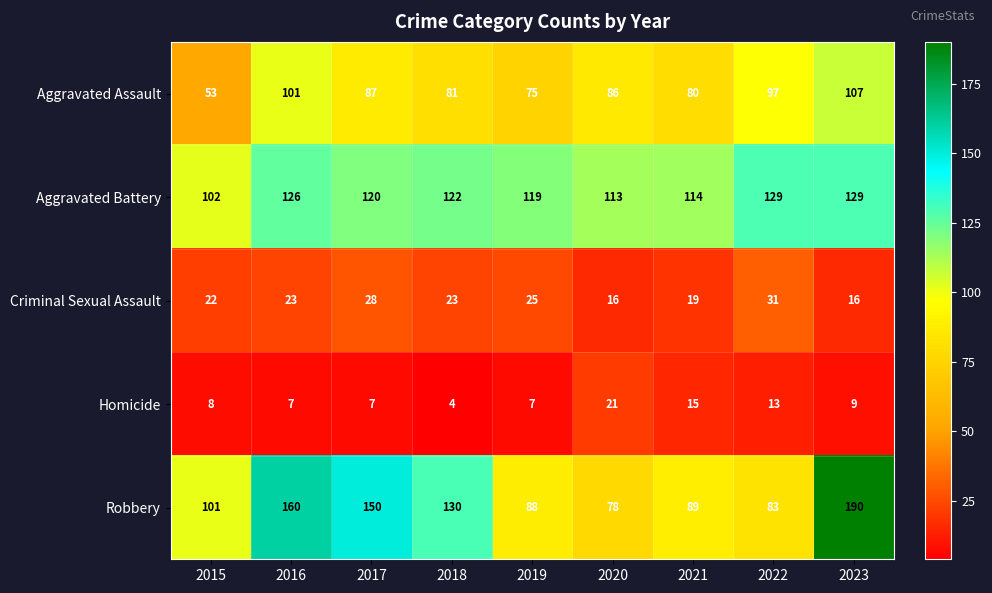

True or false: Aggravated Battery has a value of 119 at 2019.

True